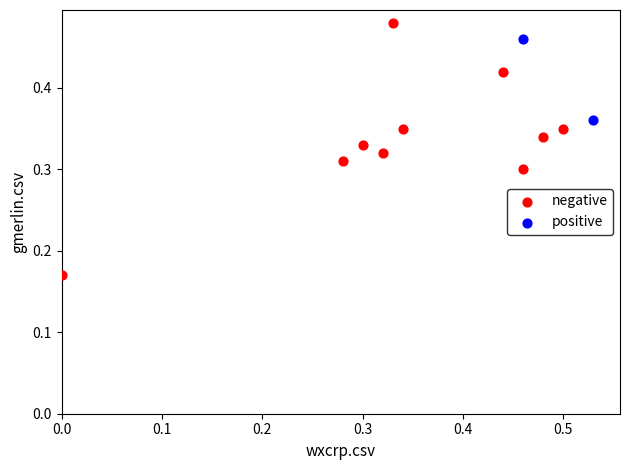

What are all the series names shown in the legend?

negative, positive